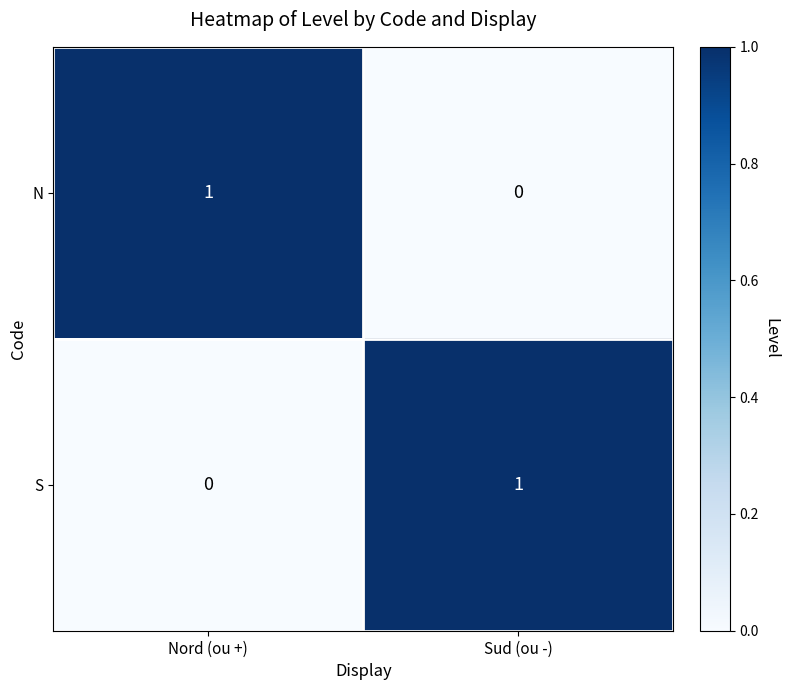

List the labels in order of N value, smallest first.

Sud (ou -), Nord (ou +)